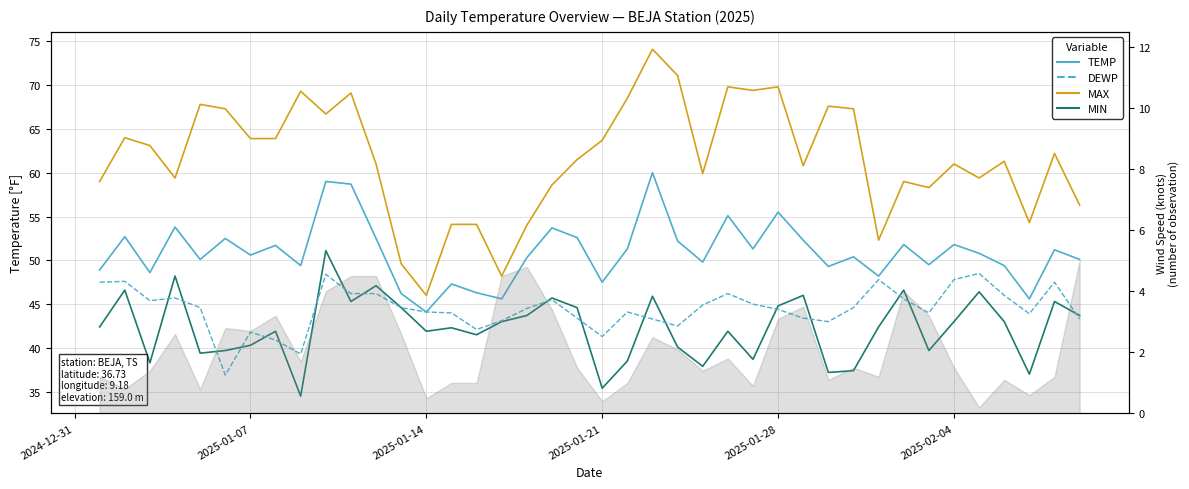

True or false: DEWP and TEMP cross at least once.

False